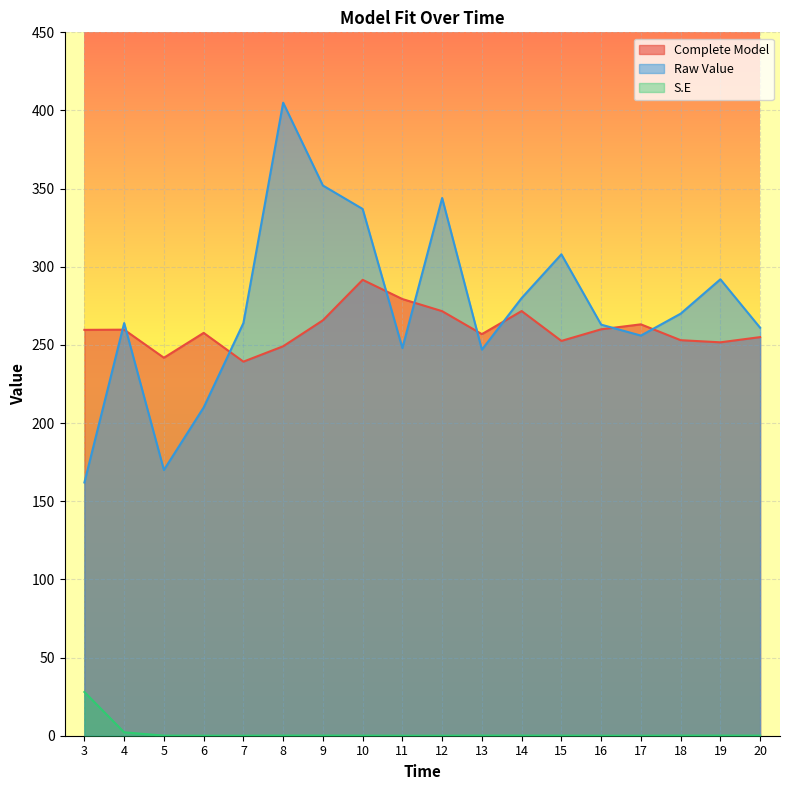

How many interior local peaks does the S.E series have?

3